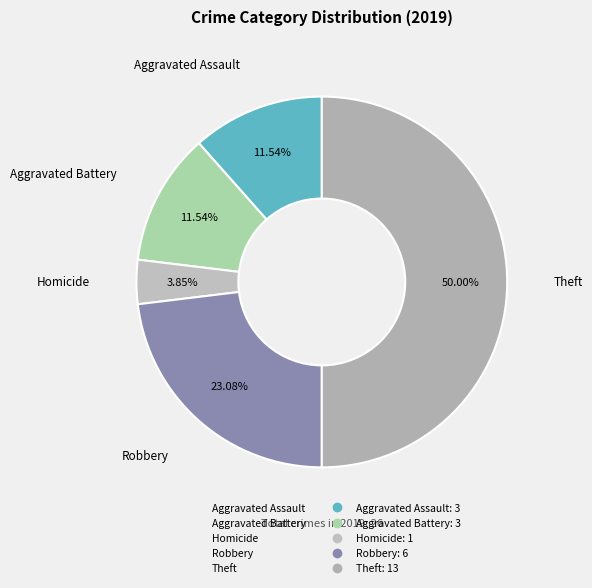

How many segments does this pie chart have?

7